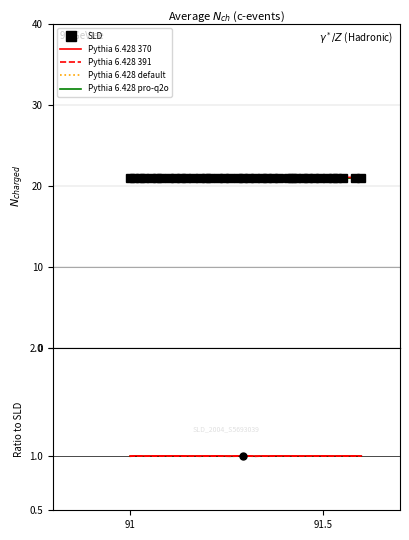

True or false: Pythia 6.428 pro-q2o and Pythia 6.428 default intersect in this chart.

False